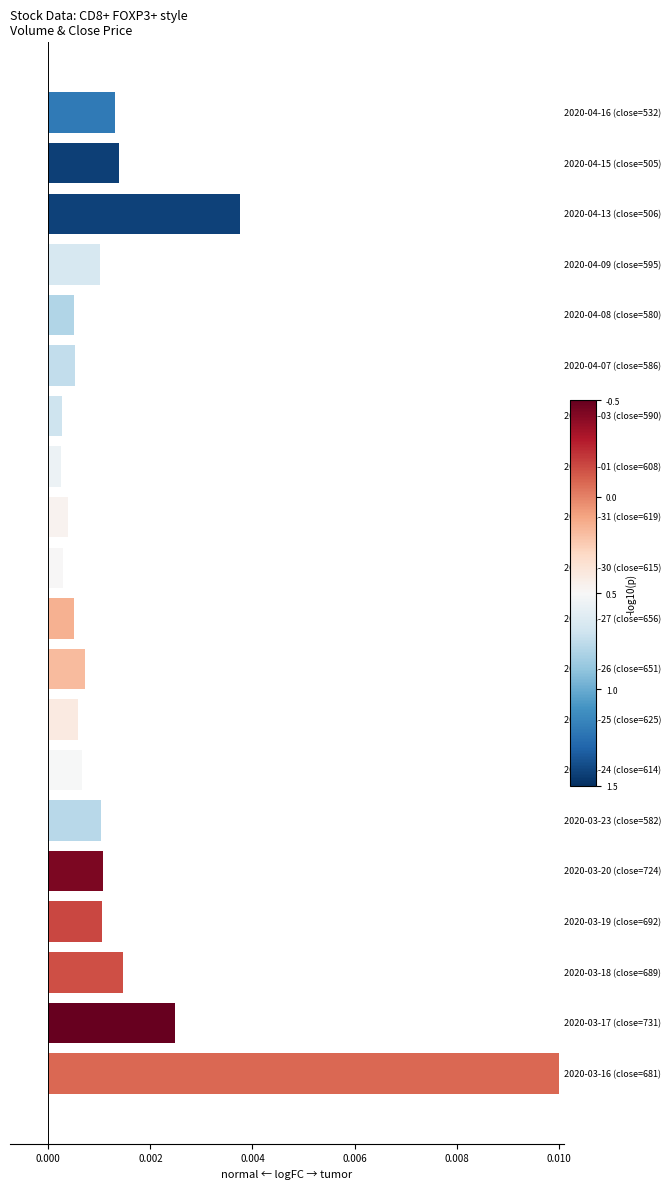

How many distinct data groups are displayed?

1